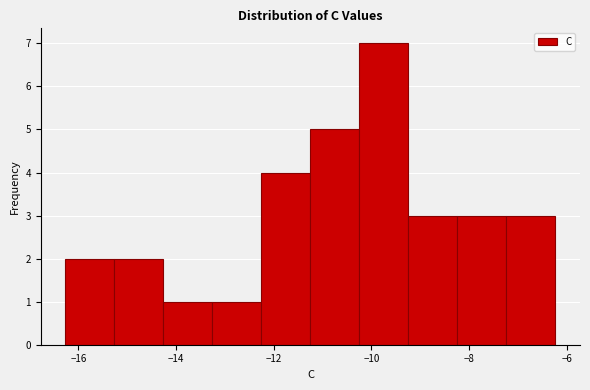

Over which range of the x-axis is the bar tallest?

-10.2 to -9.2